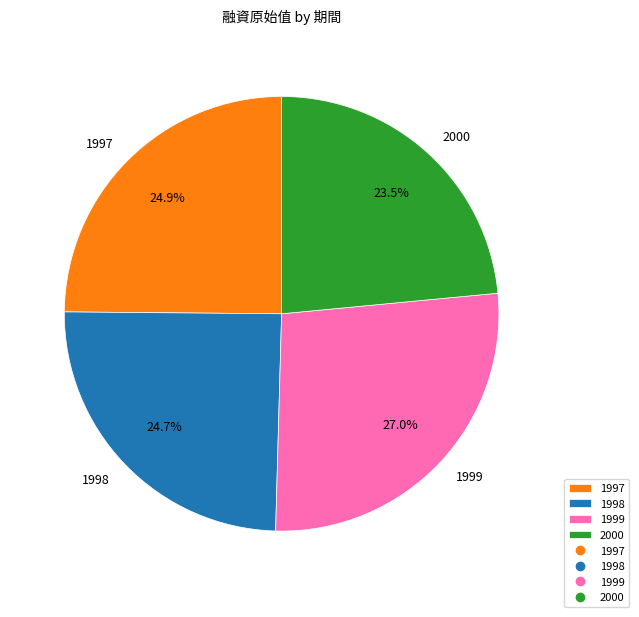

Does 1997 account for over 50% of the chart?

No